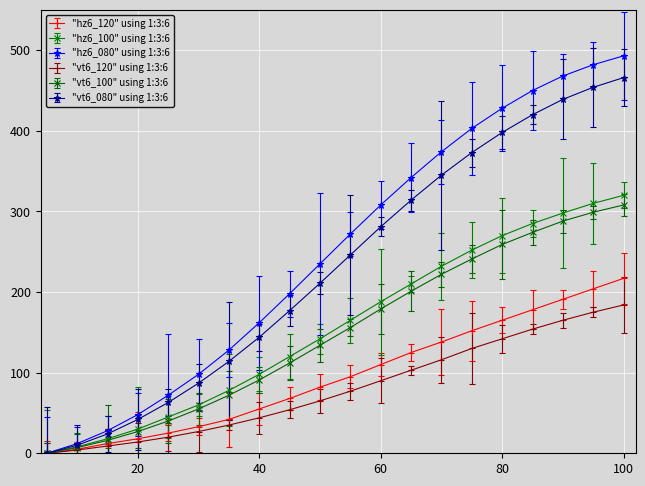

Which series has the largest range (max minus min)?

"hz6_080" using 1:3:6